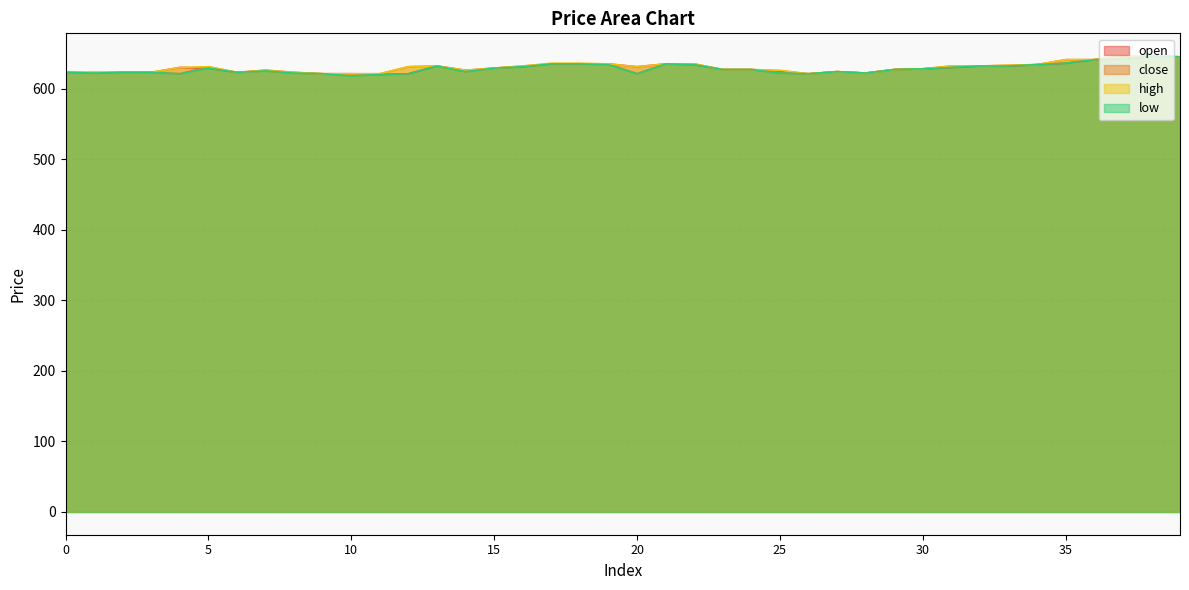

What is the value of the close point at the 20th from the left?

635